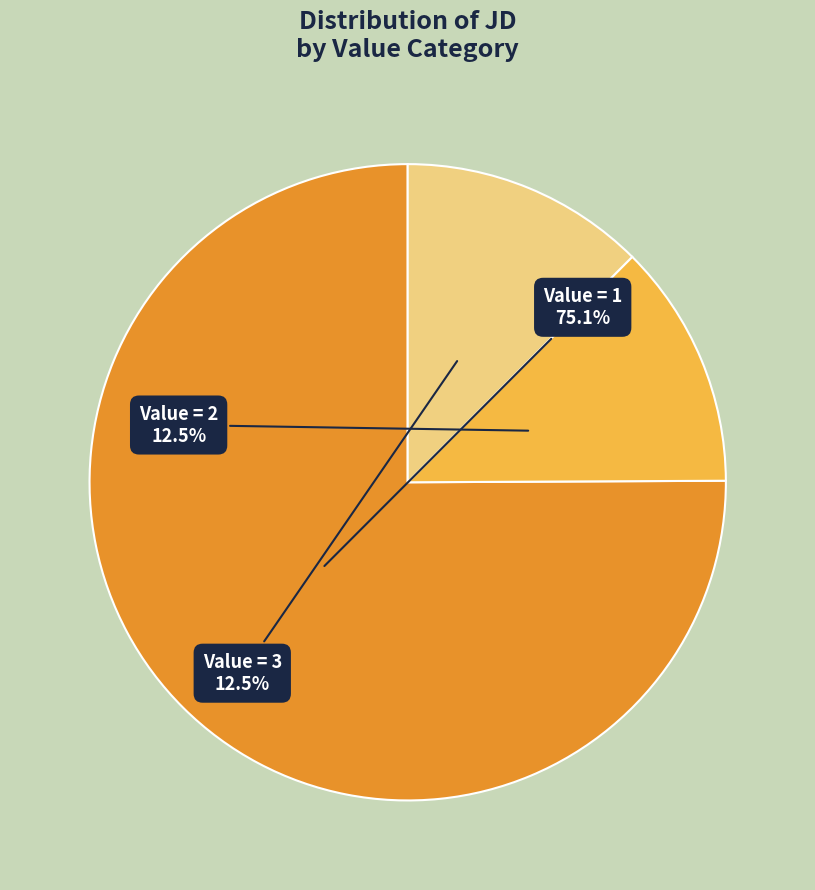

Does any single category account for the majority?

Yes